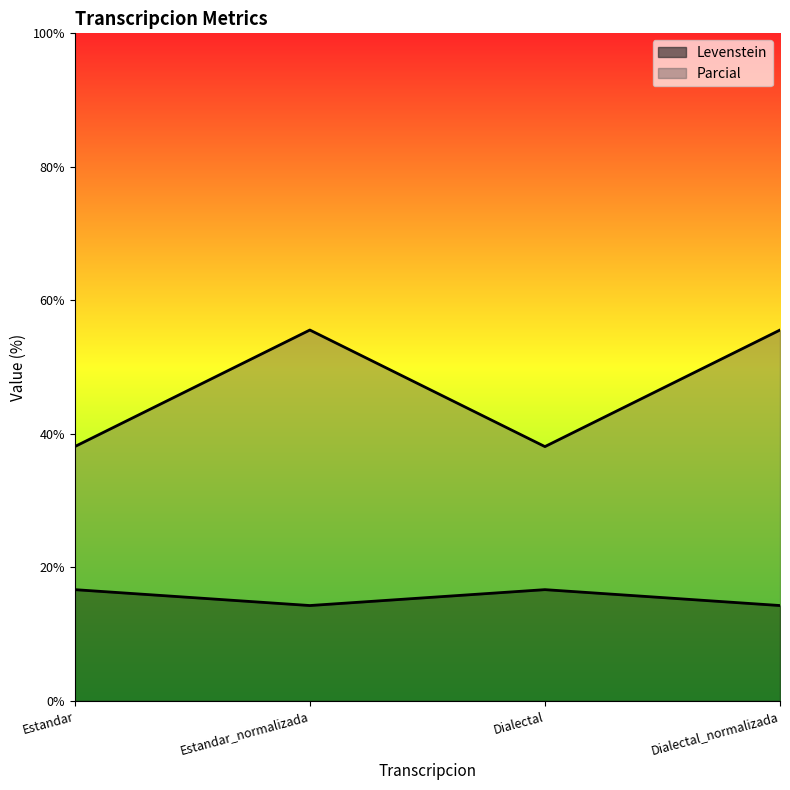

What is the highest value of the Levenstein series?

16.7